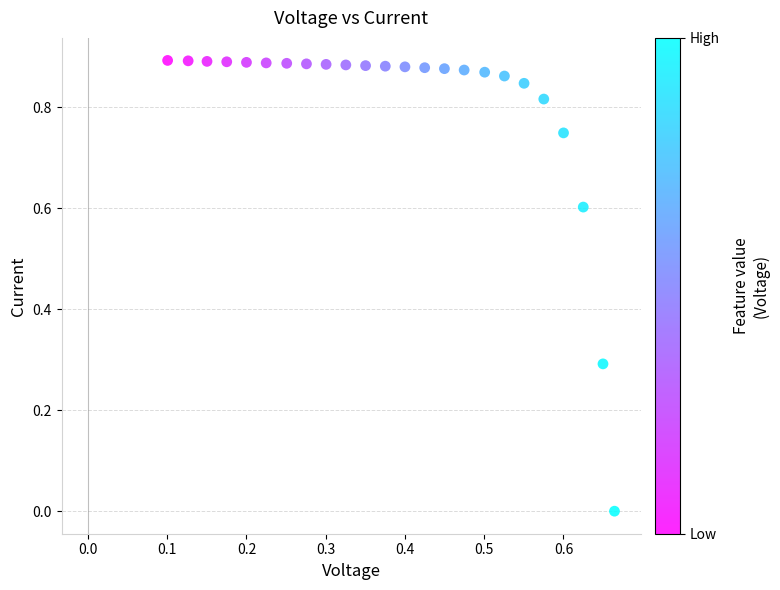

What is the range of X values (max minus min)?

0.6